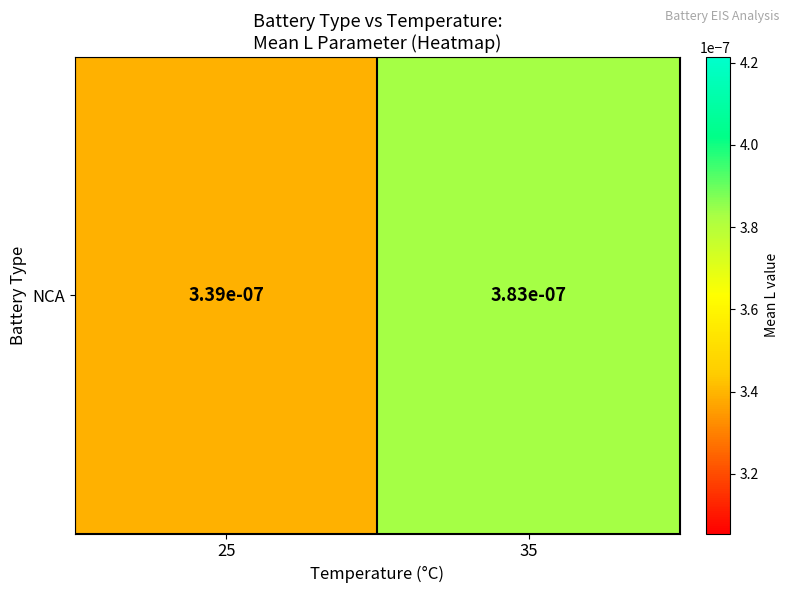

At which category does the chart reach its peak across all series?

35